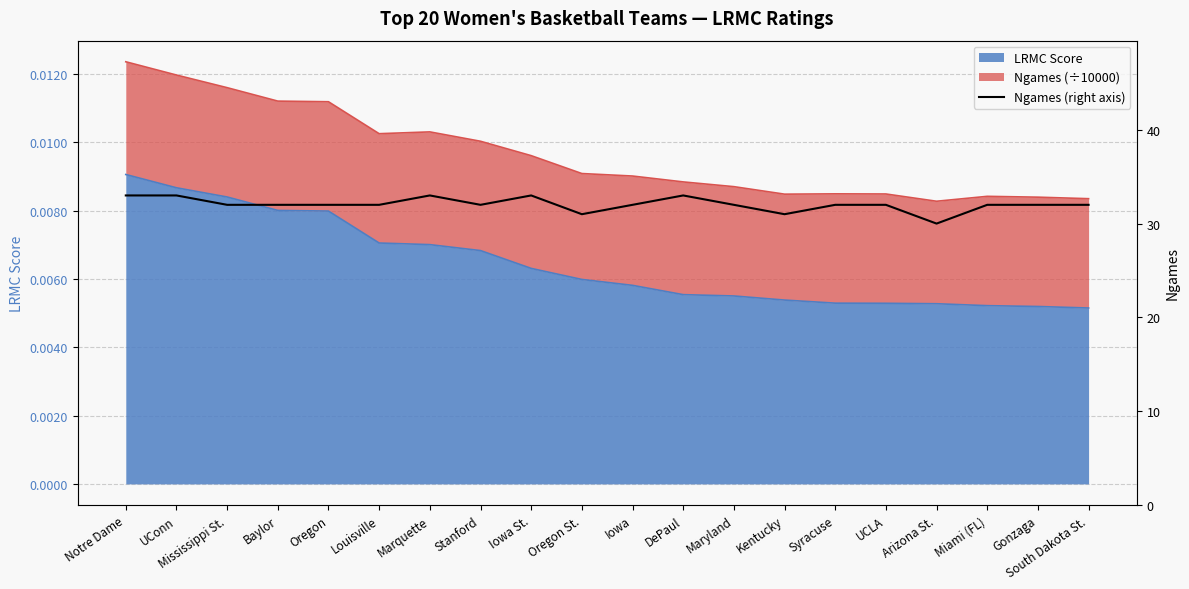

What is the change in value from UConn to Syracuse?

-1